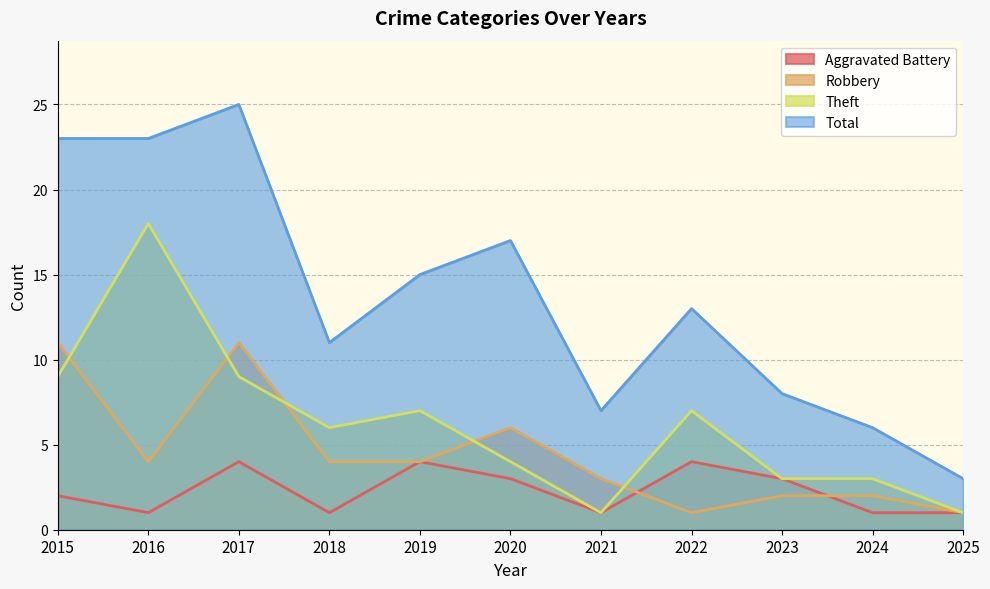

Is the value of Total at 2017 greater than the value of Aggravated Battery at 2015?

Yes